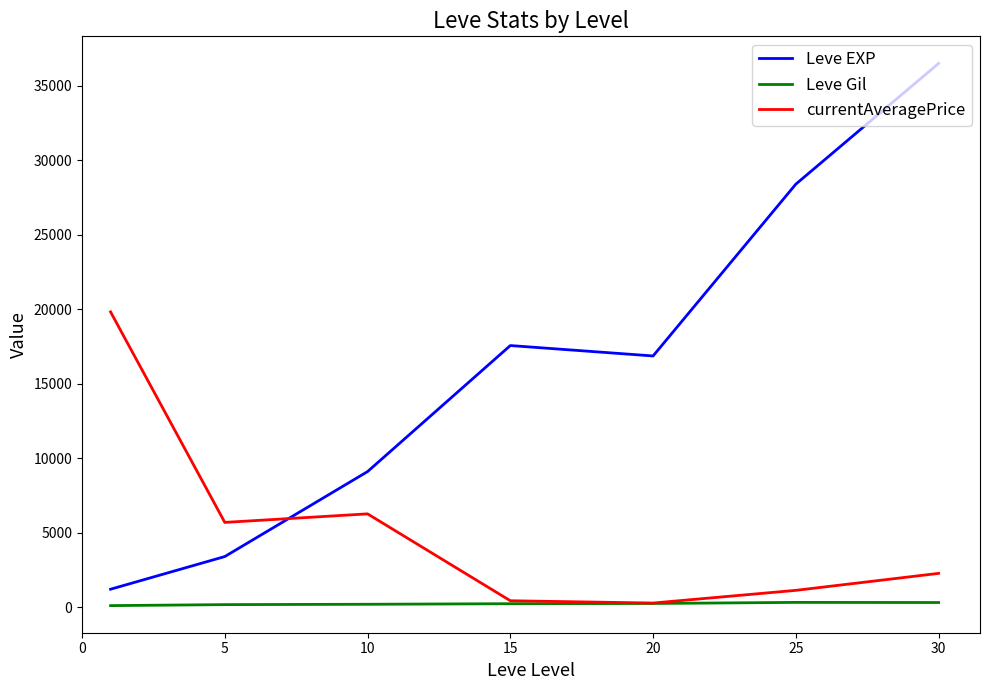

Rank the series by their maximum value, from highest to lowest.

Leve EXP, currentAveragePrice, Leve Gil